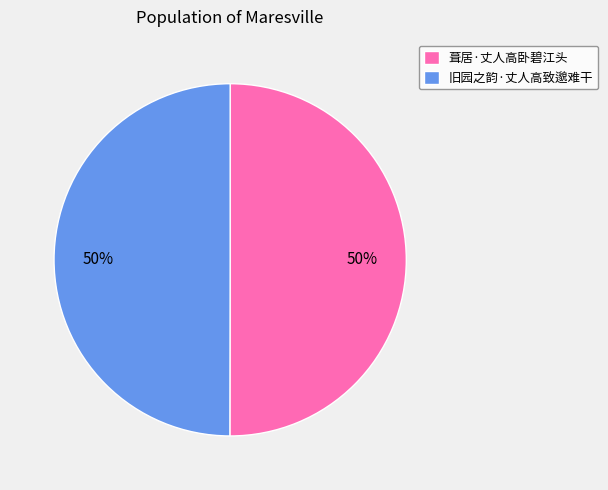

What is the ratio of the value at 旧园之韵·丈人高致邈难干 to the value at 葺居·丈人高卧碧江头?

1.0